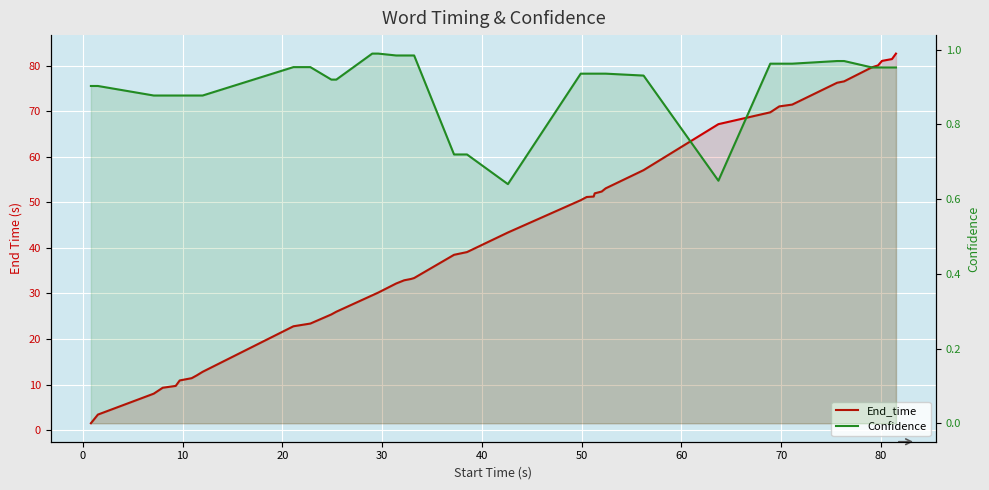

What is the highest value of the End_time series?

82.7